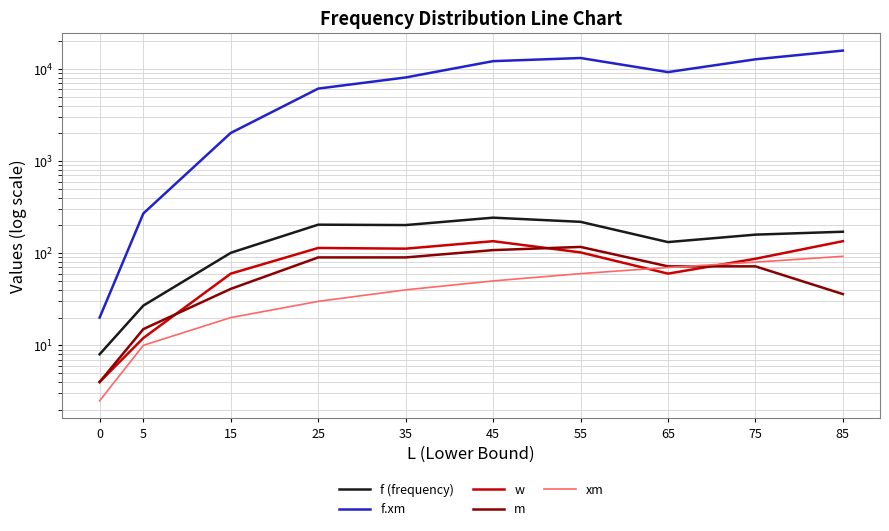

True or false: m has a value of 11.6 at 85.

False